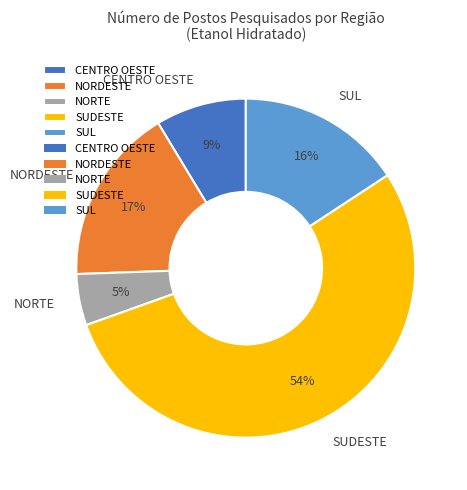

To the nearest percent, what is the combined percentage of NORTE and CENTRO OESTE?

14%